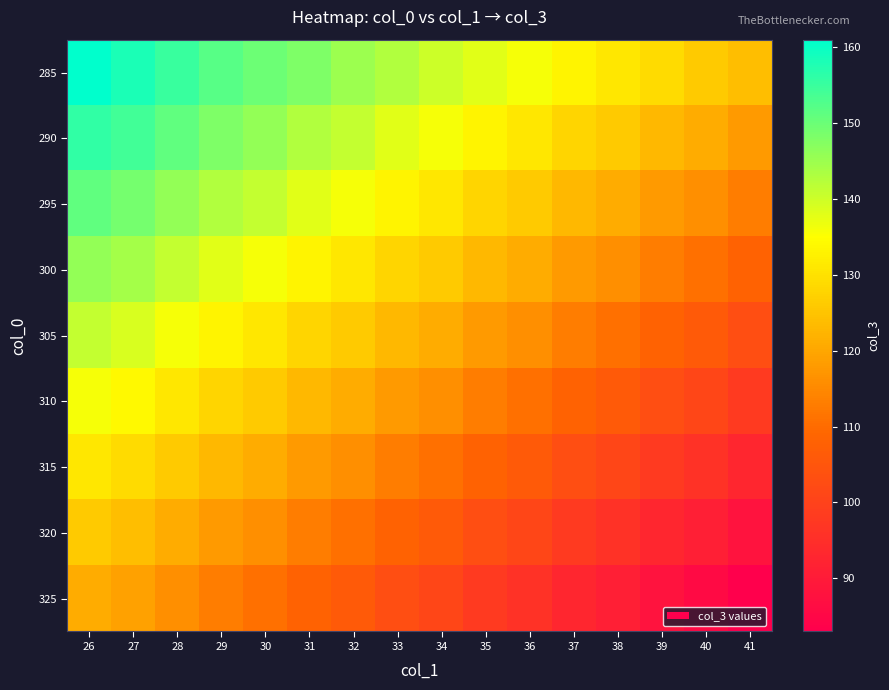

Which has a higher value, 28 or 41?

28